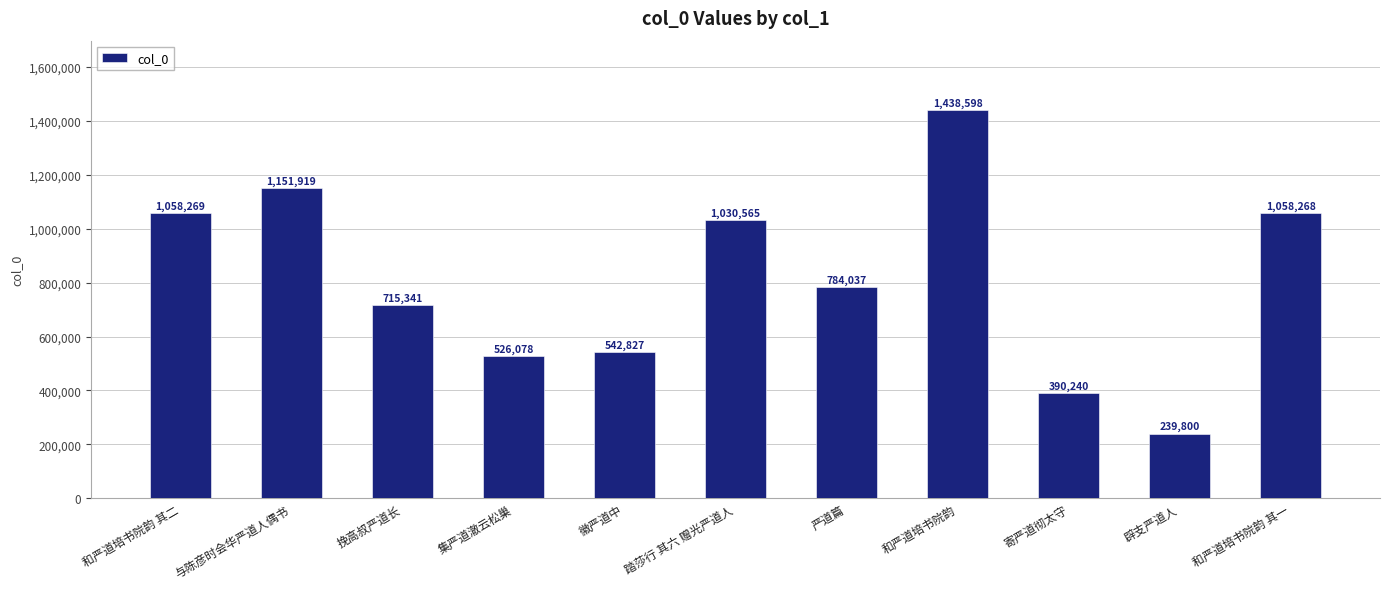

Which has a higher value, 徽严道中 or 踏莎行 其六 赠光严道人?

踏莎行 其六 赠光严道人